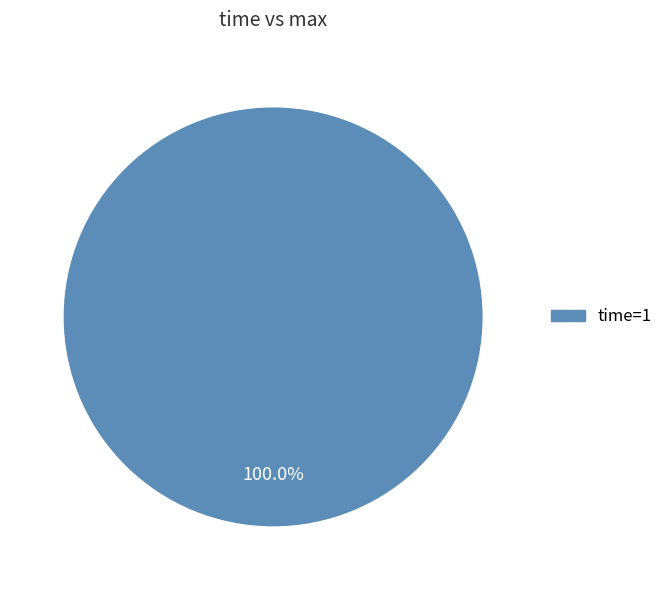

Is there a majority slice in this chart?

Yes